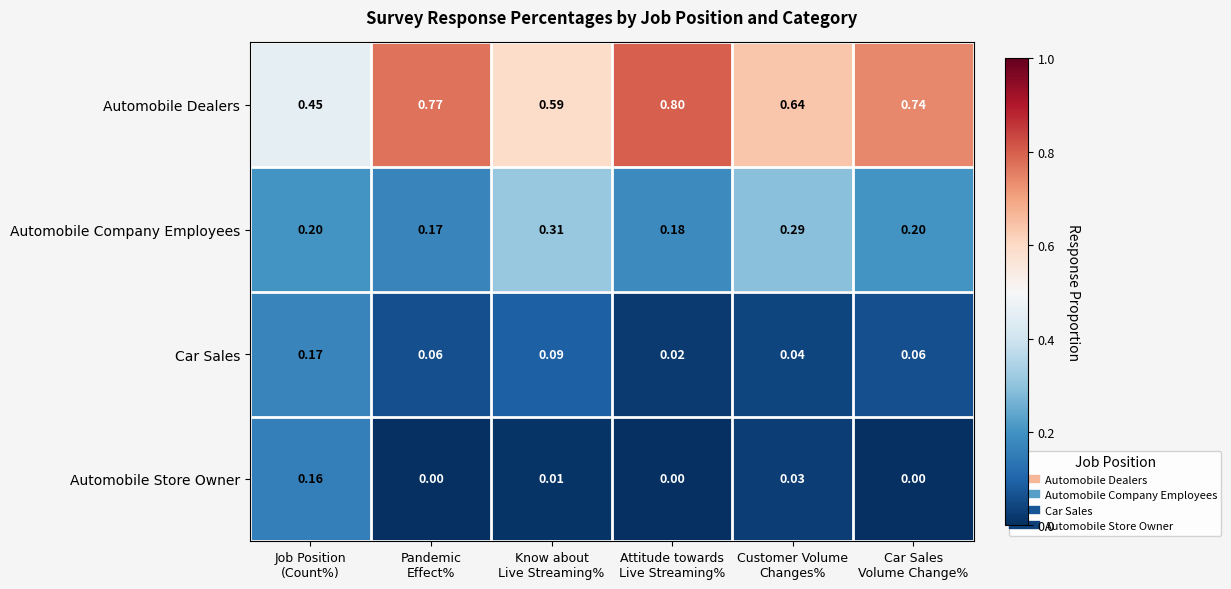

Which series has the widest spread of values?

Automobile Dealers